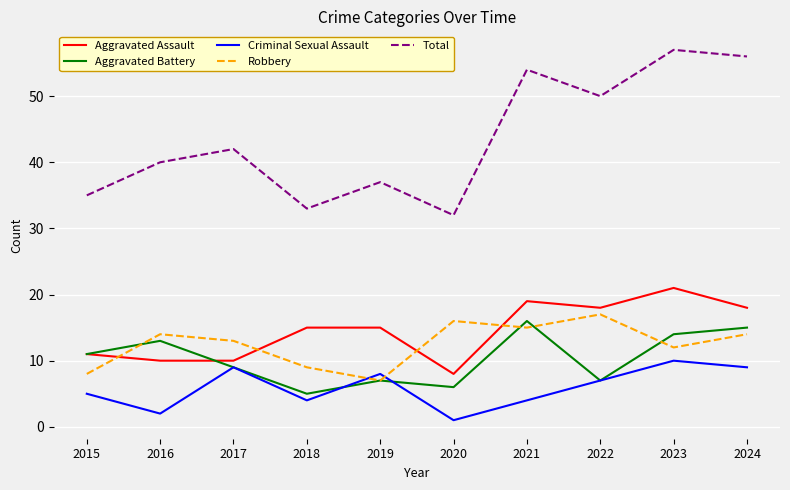

What is the highest value of the Aggravated Battery series?

16